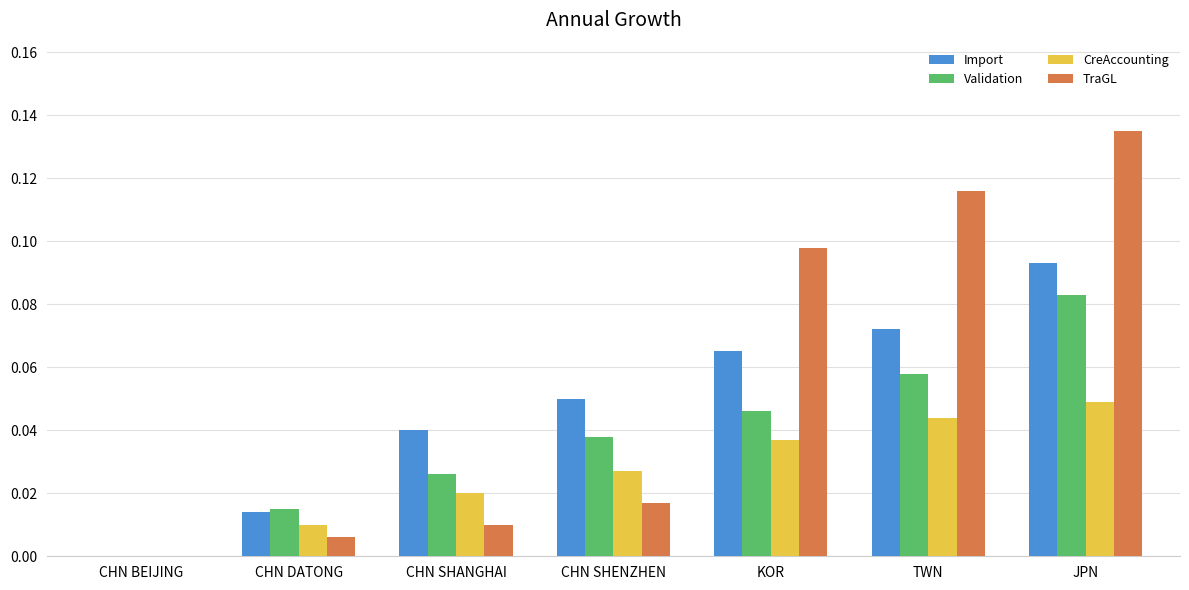

At which category is the sum across all series the highest?

JPN